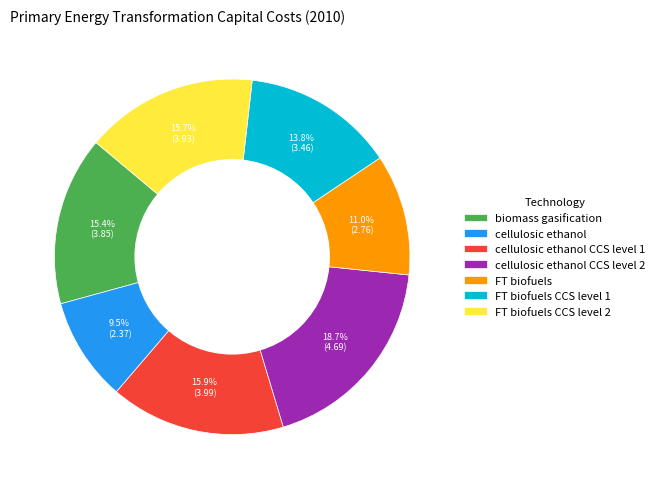

True or false: cellulosic ethanol CCS level 1 accounts for 3% of the total.

False